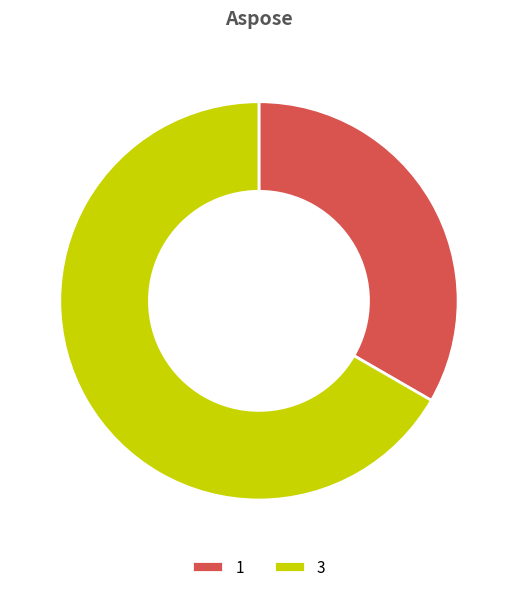

Approximately how many times larger is the value at 1 compared to 3?

0.5